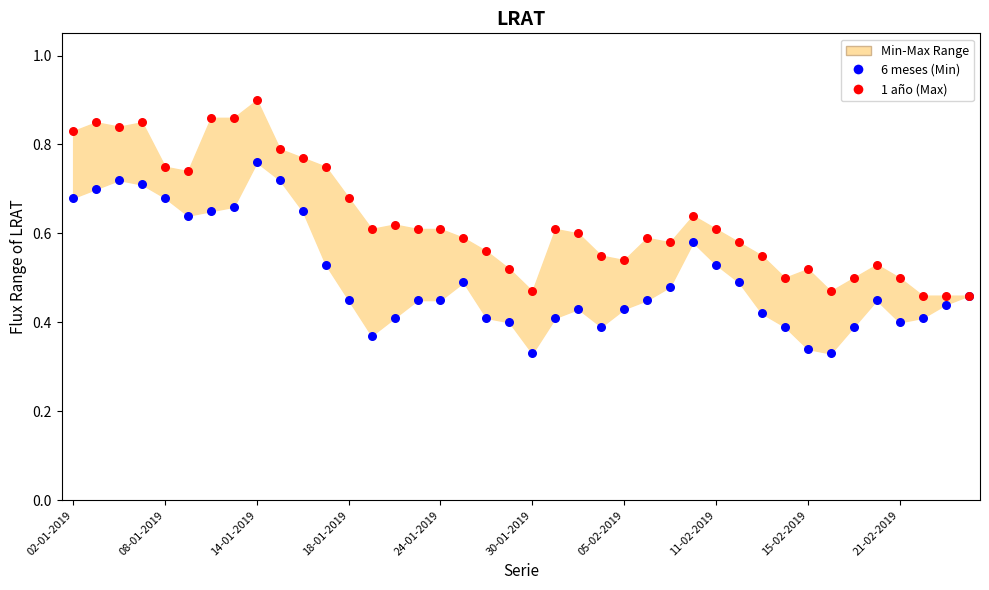

Which series has the largest Y range (max minus min)?

1 año (Max)